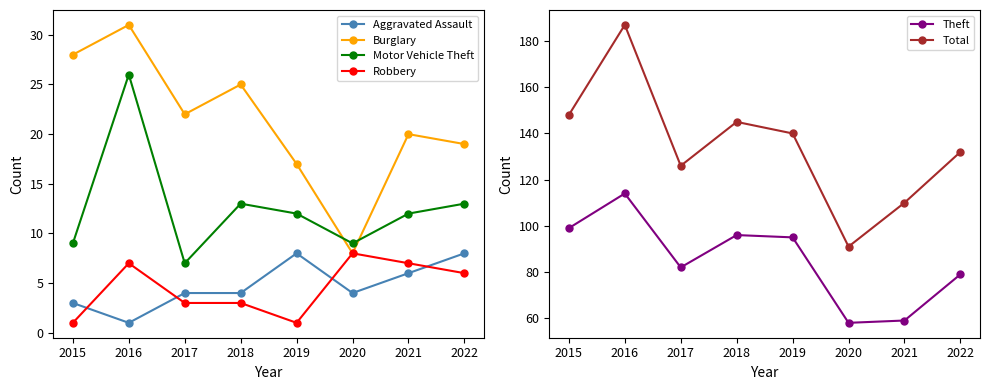

Which series has the largest total across all categories?

Total